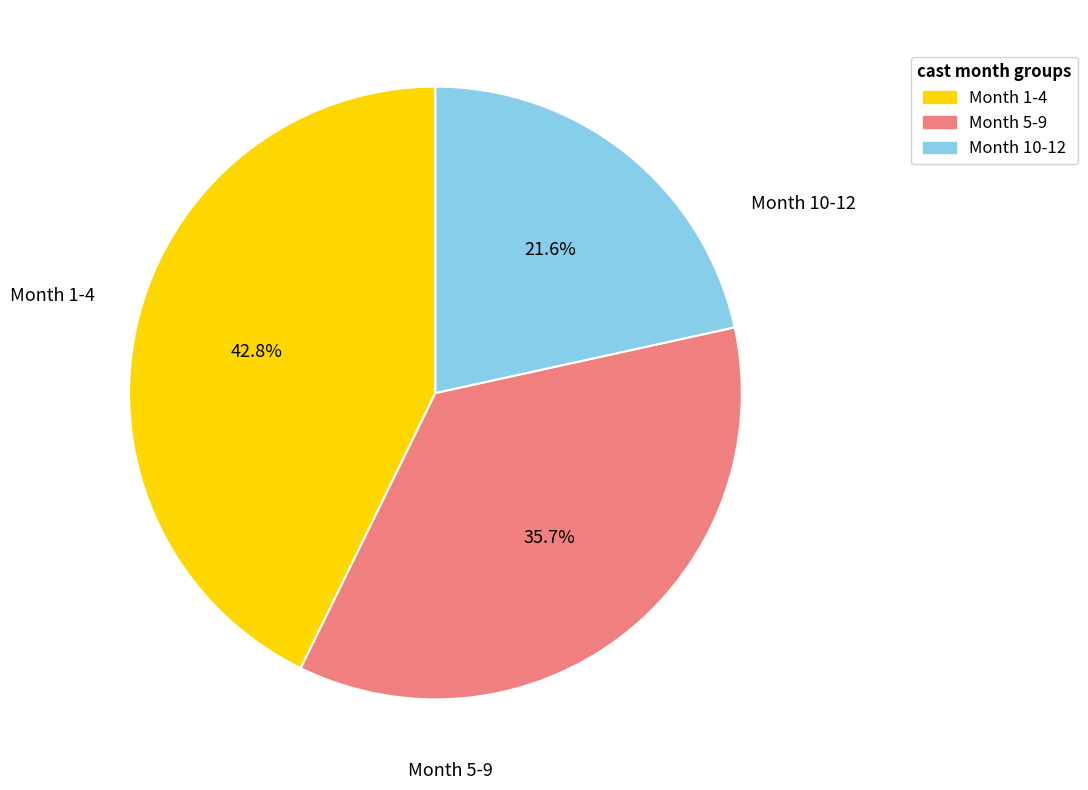

What is the ratio of the value at Month 5-9 to the value at Month 10-12?

1.7